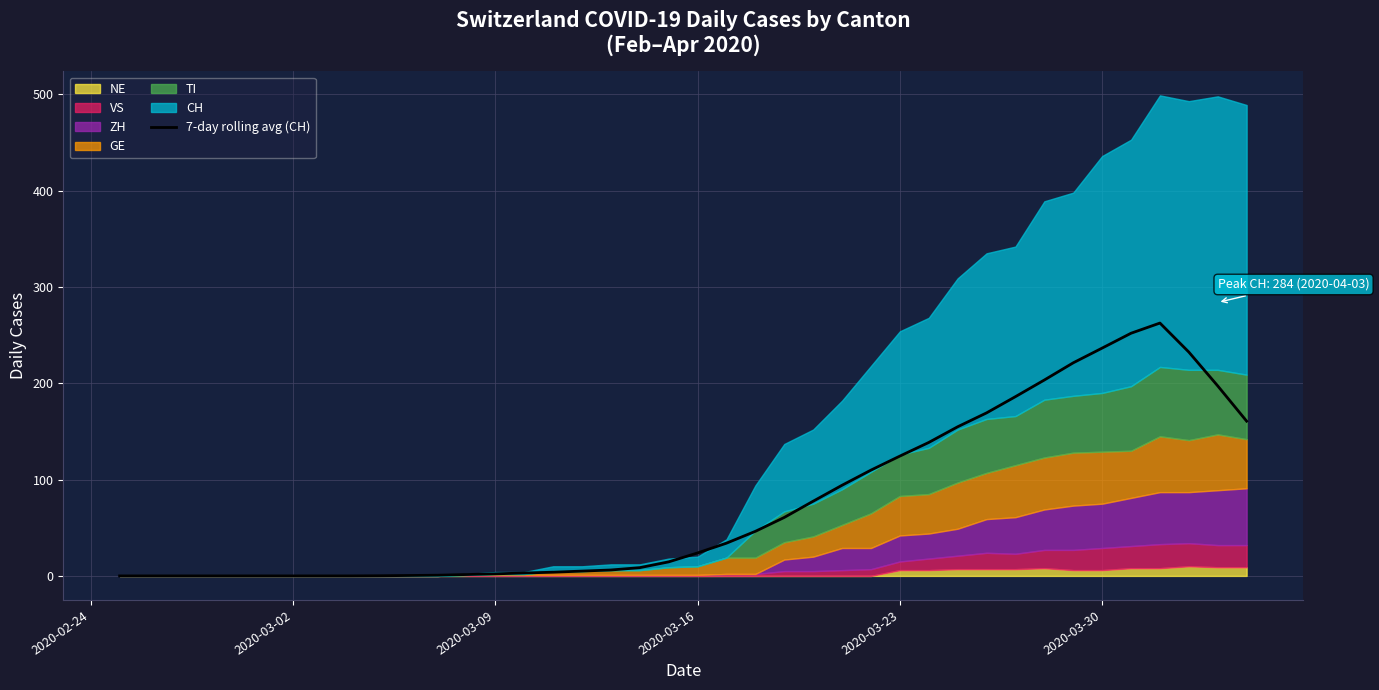

The value of 7-day rolling avg (CH) at 2020-03-16 is 41.1. True or false?

False